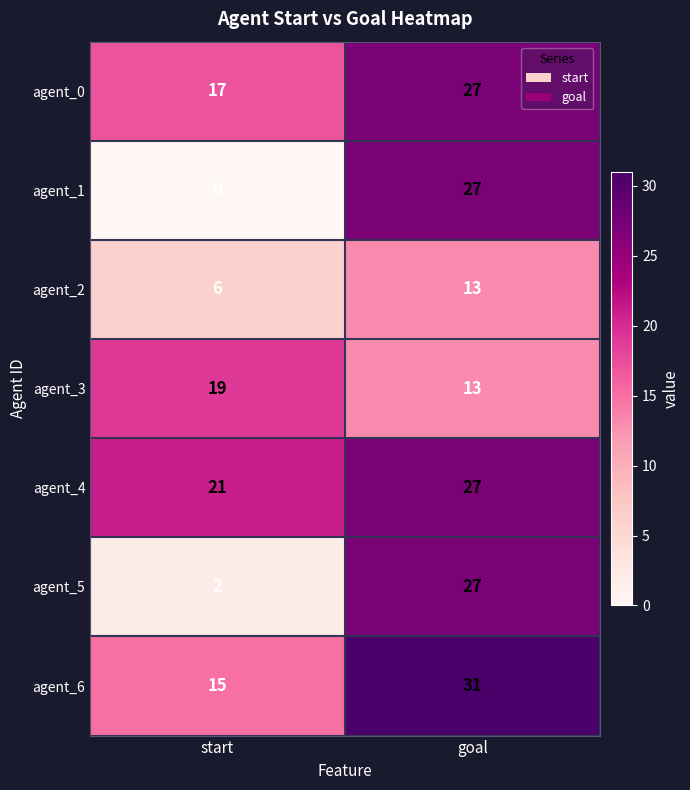

At which label does agent_0 reach its minimum?

start